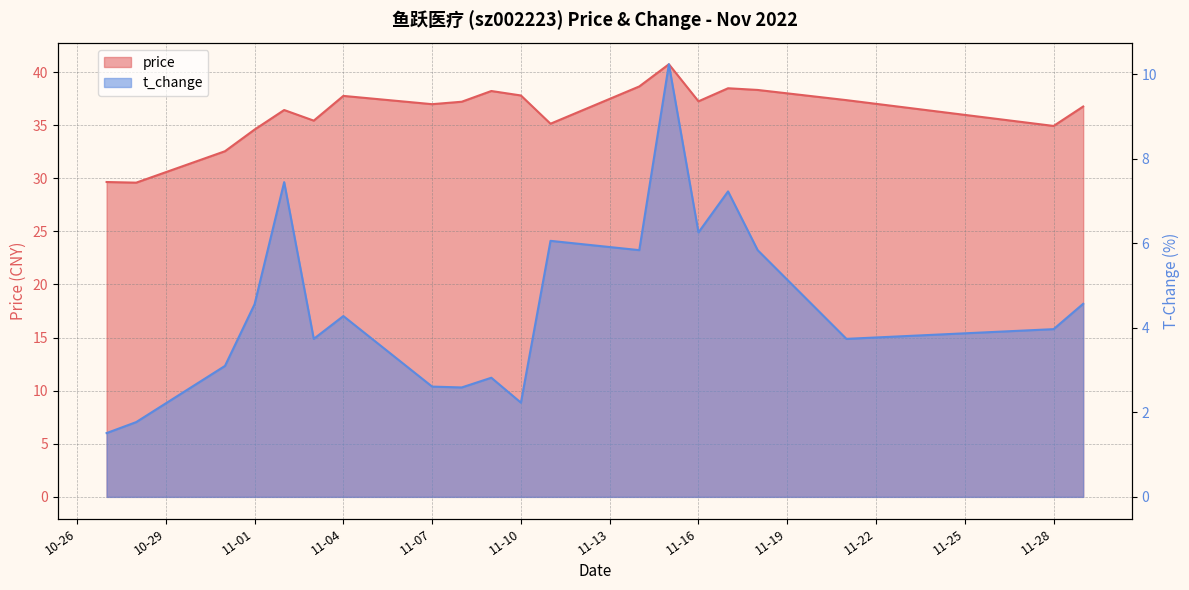

What is the total value across all series at 2022-10-28?

31.4